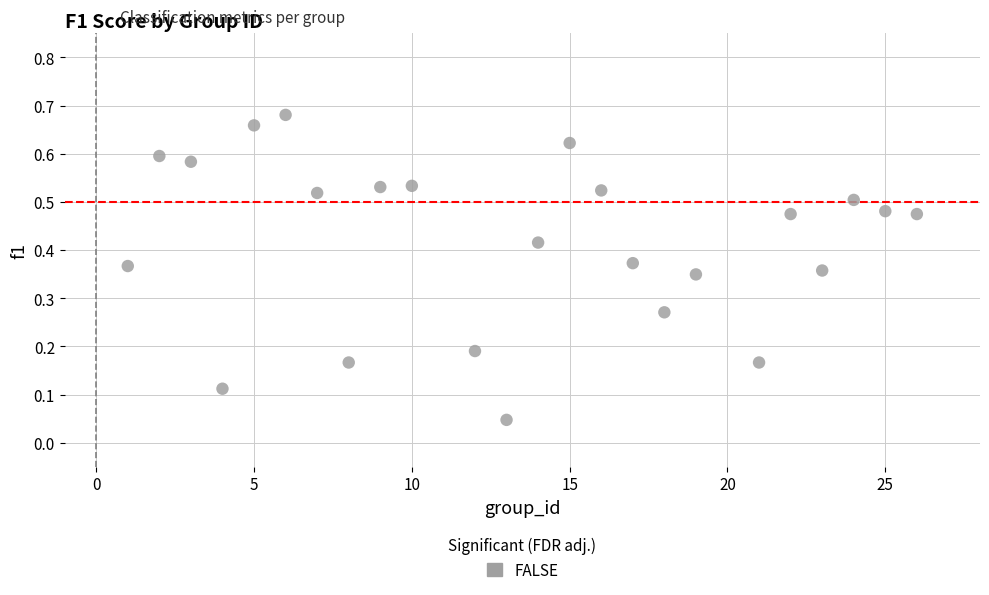

What is the range of X values (max minus min)?

25.0